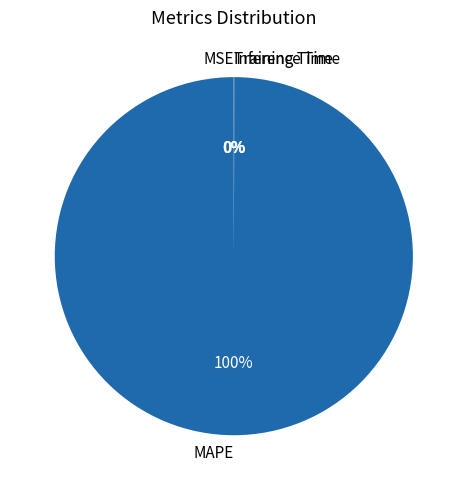

To the nearest percent, what is the average slice percentage?

25%